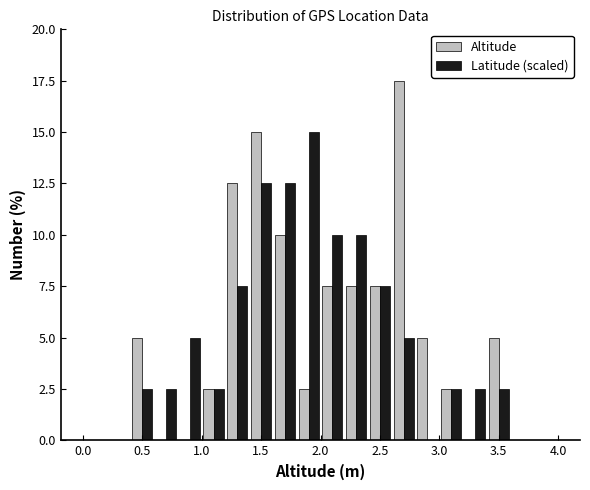

What is the height of the Latitude (scaled) bar covering 0.8 to 1.0 on the x-axis? The values are not printed on the chart, so give them approximately, as read against the axis.

5.0